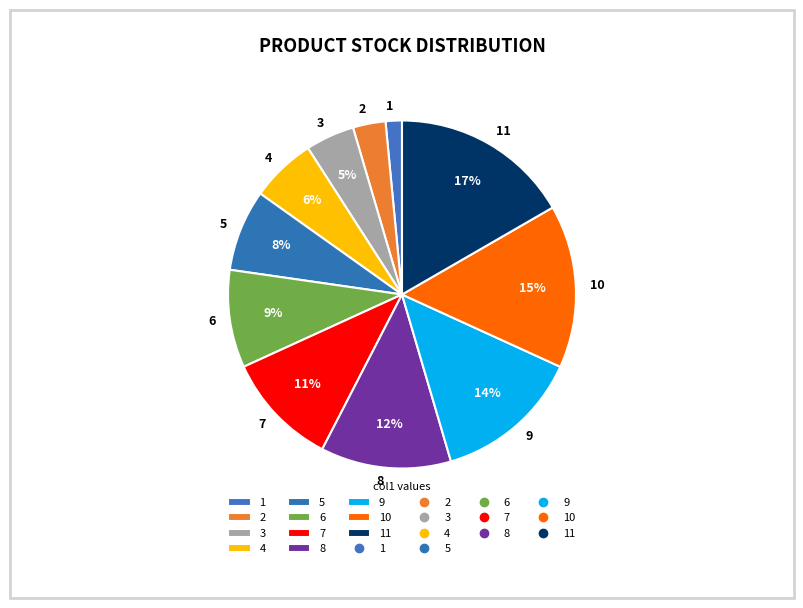

To the nearest percent, what percentage of the pie is 3?

5%